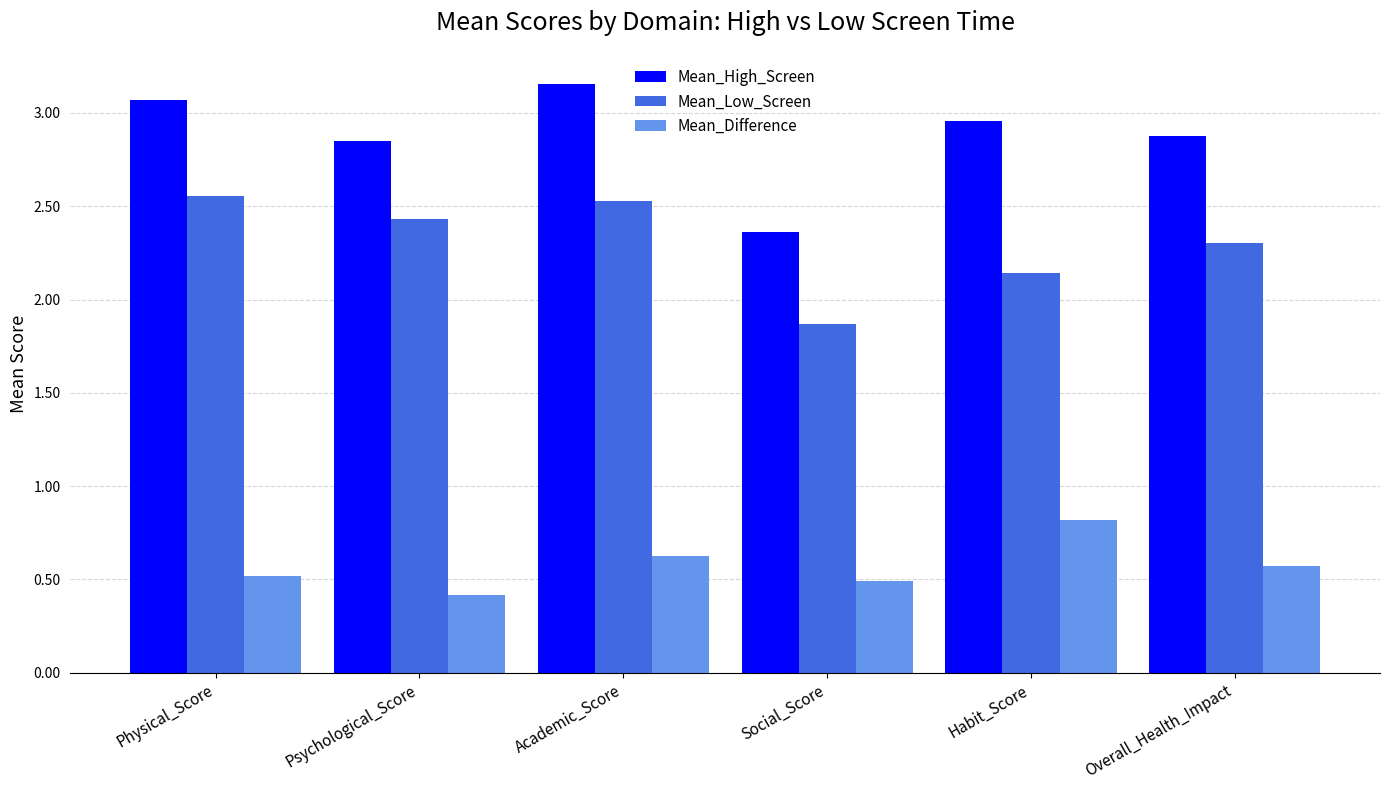

Does the chart contain stacked bars?

No